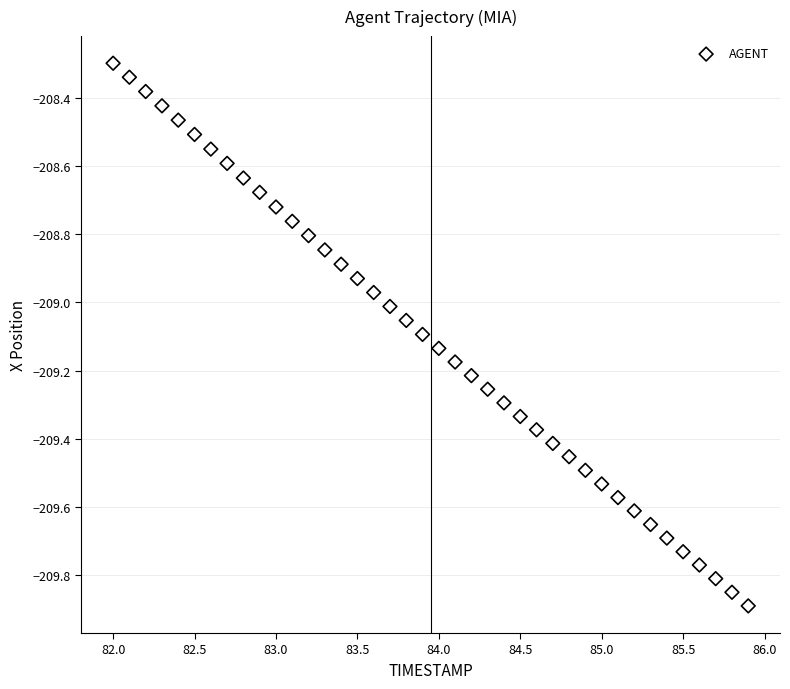

What is the range of Y values (max minus min)?

1.6